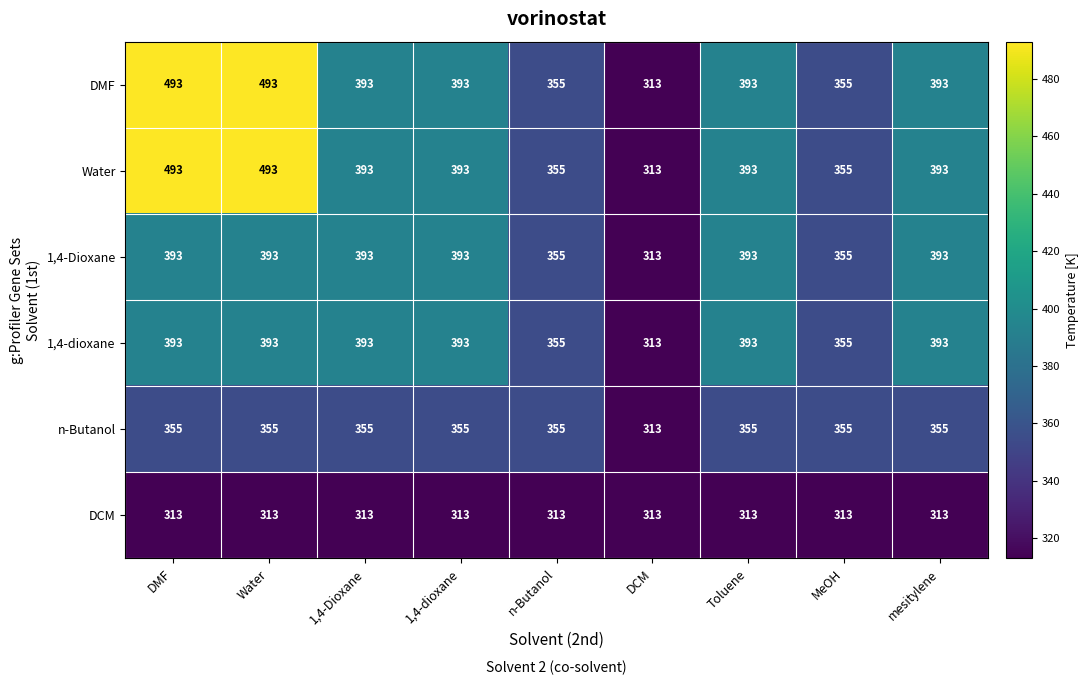

Is it true that n-Butanol equals 534 at 1,4-Dioxane?

False